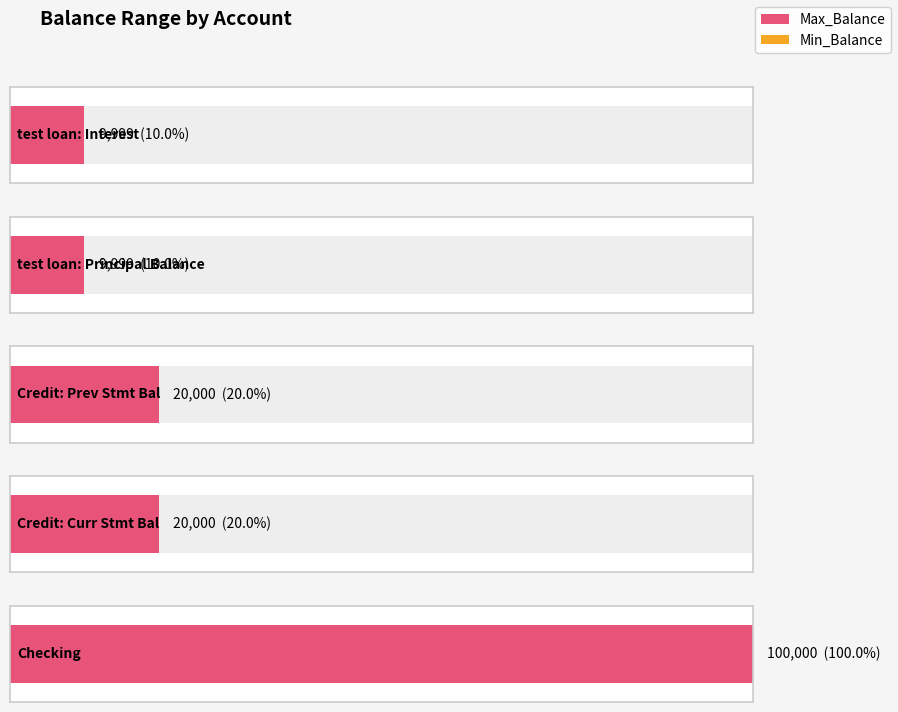

What is the lowest value of the Max_Balance series?

9999